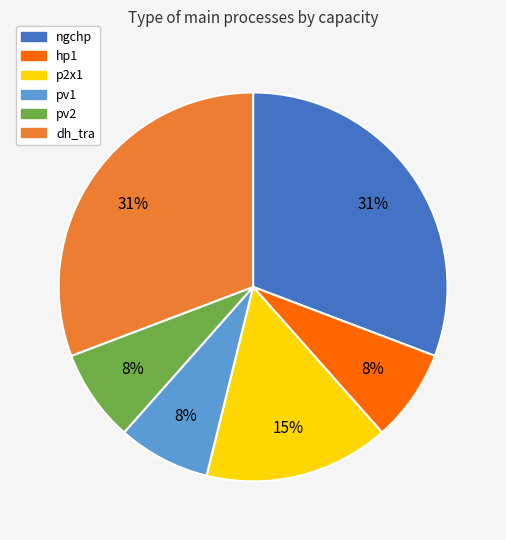

Does any single category account for the majority?

No